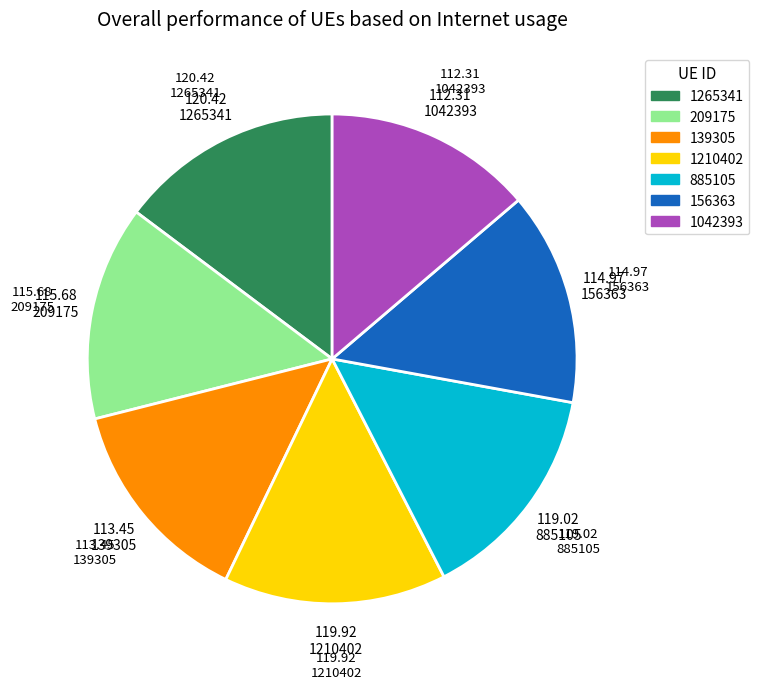

Which has a higher value, 209175 or 1210402?

1210402